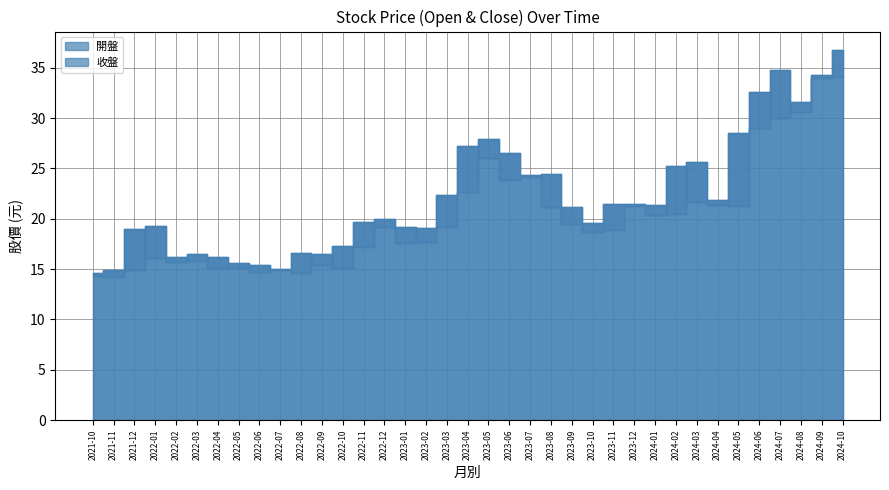

True or false: 收盤 has a value of 9.4 at 2022-04.

False